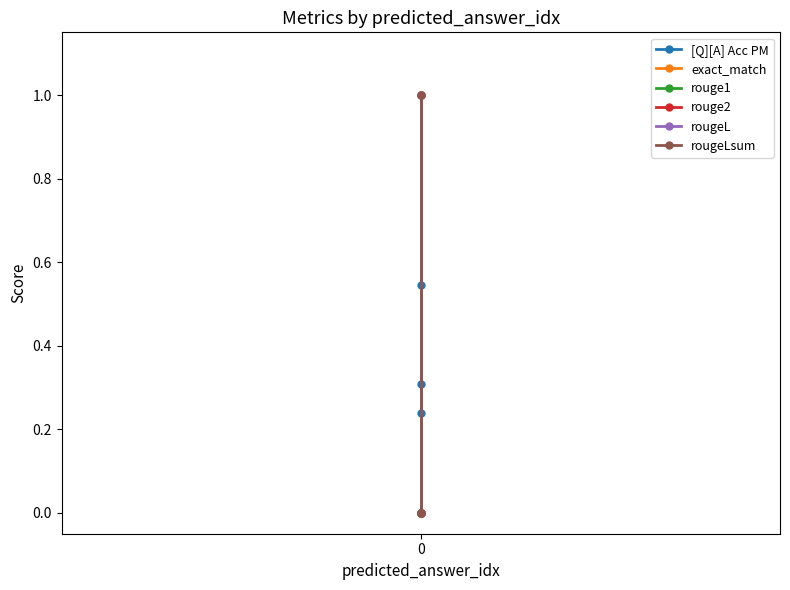

True or false: exact_match has a value of 1.0 at 0.

True